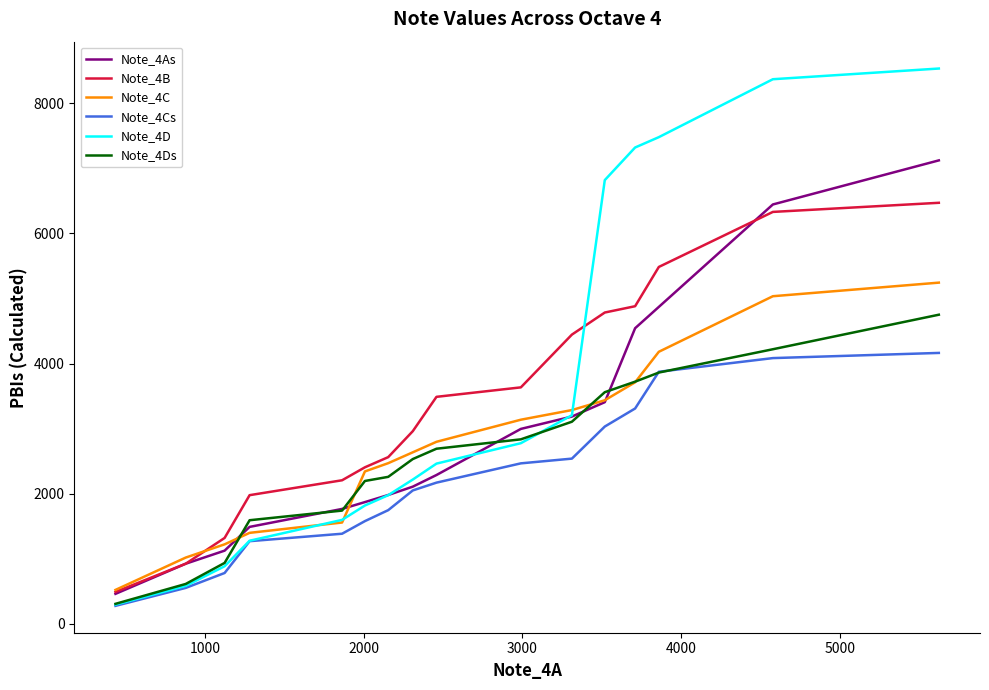

Which series has the widest spread of values?

Note_4D